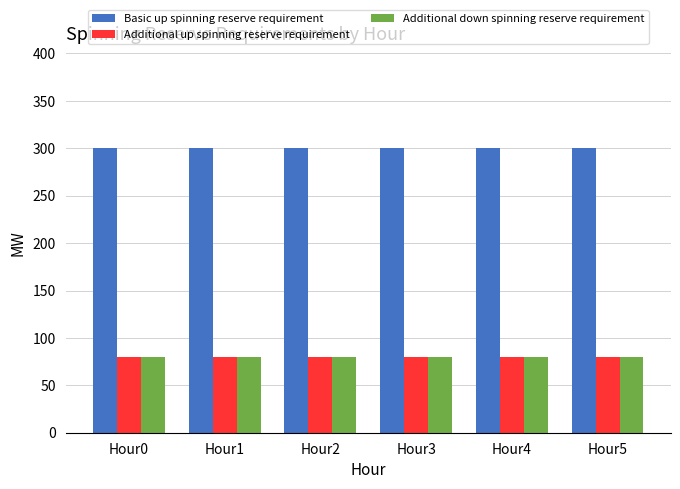

The Additional up spinning reserve requirement series shows 106 at Hour4. True or false?

False